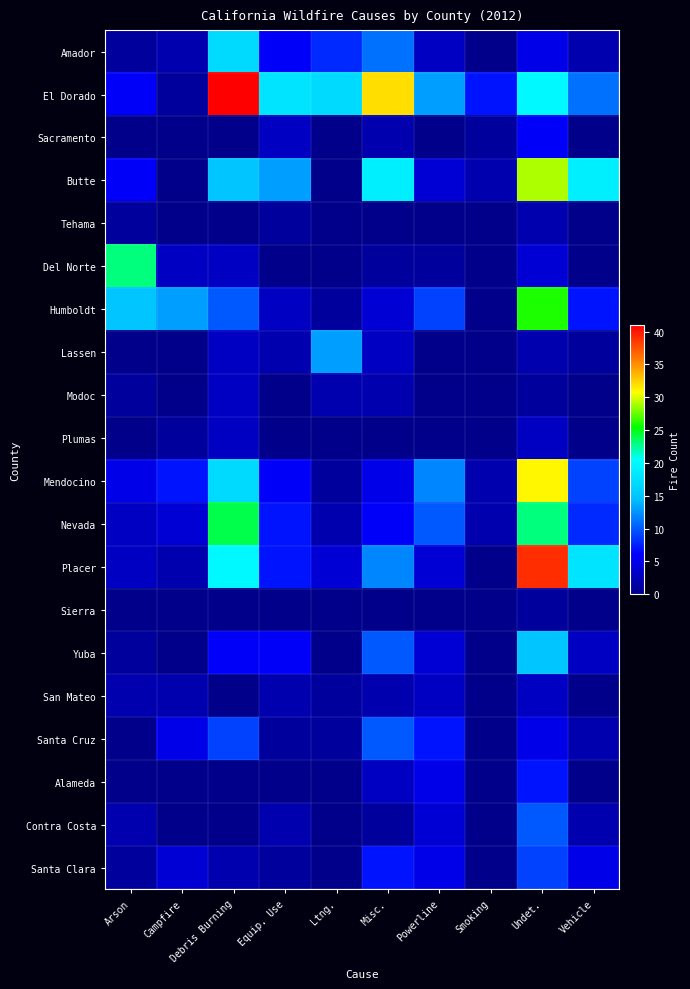

Reading left to right, list all the values displayed in this chart.

Amador: Arson=1	Campfire=2	Debris Burning=17	Equip. Use=6	Ltng.=8	Misc.=11	Powerline=3	Smoking=0	Undet.=5	Vehicle=2
El Dorado: Arson=6	Campfire=1	Debris Burning=41	Equip. Use=18	Ltng.=17	Misc.=32	Powerline=13	Smoking=7	Undet.=20	Vehicle=11
Sacramento: Arson=0	Campfire=0	Debris Burning=0	Equip. Use=3	Ltng.=0	Misc.=2	Powerline=0	Smoking=1	Undet.=6	Vehicle=0
Butte: Arson=6	Campfire=0	Debris Burning=15	Equip. Use=13	Ltng.=0	Misc.=19	Powerline=4	Smoking=2	Undet.=29	Vehicle=19
Tehama: Arson=1	Campfire=0	Debris Burning=0	Equip. Use=1	Ltng.=0	Misc.=0	Powerline=0	Smoking=0	Undet.=2	Vehicle=0
Del Norte: Arson=23	Campfire=3	Debris Burning=3	Equip. Use=0	Ltng.=0	Misc.=1	Powerline=1	Smoking=0	Undet.=4	Vehicle=0
Humboldt: Arson=15	Campfire=13	Debris Burning=10	Equip. Use=3	Ltng.=1	Misc.=4	Powerline=9	Smoking=0	Undet.=26	Vehicle=7
Lassen: Arson=0	Campfire=0	Debris Burning=3	Equip. Use=2	Ltng.=13	Misc.=3	Powerline=0	Smoking=0	Undet.=2	Vehicle=1
Modoc: Arson=1	Campfire=0	Debris Burning=3	Equip. Use=0	Ltng.=2	Misc.=2	Powerline=0	Smoking=0	Undet.=1	Vehicle=0
Plumas: Arson=0	Campfire=1	Debris Burning=3	Equip. Use=0	Ltng.=0	Misc.=0	Powerline=0	Smoking=0	Undet.=3	Vehicle=0
Mendocino: Arson=5	Campfire=7	Debris Burning=17	Equip. Use=6	Ltng.=1	Misc.=5	Powerline=12	Smoking=2	Undet.=31	Vehicle=9
Nevada: Arson=3	Campfire=4	Debris Burning=24	Equip. Use=7	Ltng.=2	Misc.=6	Powerline=10	Smoking=2	Undet.=23	Vehicle=8
Placer: Arson=3	Campfire=2	Debris Burning=20	Equip. Use=7	Ltng.=4	Misc.=12	Powerline=4	Smoking=0	Undet.=39	Vehicle=18
Sierra: Arson=0	Campfire=0	Debris Burning=0	Equip. Use=0	Ltng.=0	Misc.=0	Powerline=0	Smoking=0	Undet.=1	Vehicle=0
Yuba: Arson=1	Campfire=0	Debris Burning=6	Equip. Use=6	Ltng.=0	Misc.=10	Powerline=4	Smoking=0	Undet.=15	Vehicle=3
San Mateo: Arson=2	Campfire=2	Debris Burning=0	Equip. Use=2	Ltng.=1	Misc.=2	Powerline=3	Smoking=0	Undet.=3	Vehicle=0
Santa Cruz: Arson=0	Campfire=5	Debris Burning=9	Equip. Use=1	Ltng.=1	Misc.=10	Powerline=7	Smoking=0	Undet.=5	Vehicle=2
Alameda: Arson=0	Campfire=0	Debris Burning=0	Equip. Use=0	Ltng.=0	Misc.=3	Powerline=5	Smoking=0	Undet.=7	Vehicle=0
Contra Costa: Arson=2	Campfire=0	Debris Burning=0	Equip. Use=2	Ltng.=0	Misc.=1	Powerline=4	Smoking=0	Undet.=10	Vehicle=2
Santa Clara: Arson=1	Campfire=4	Debris Burning=2	Equip. Use=1	Ltng.=0	Misc.=7	Powerline=5	Smoking=0	Undet.=9	Vehicle=5